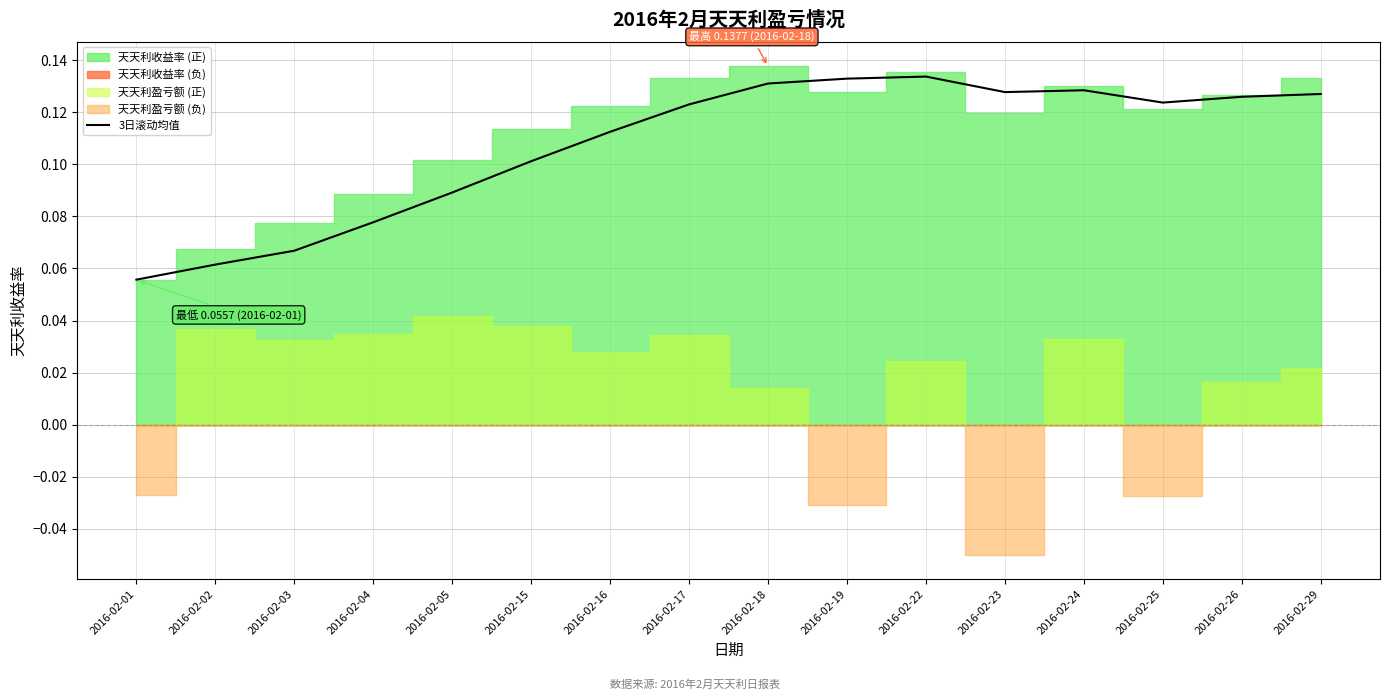

The chart shows a value of 0.0 at 2016-02-22. True or false?

False